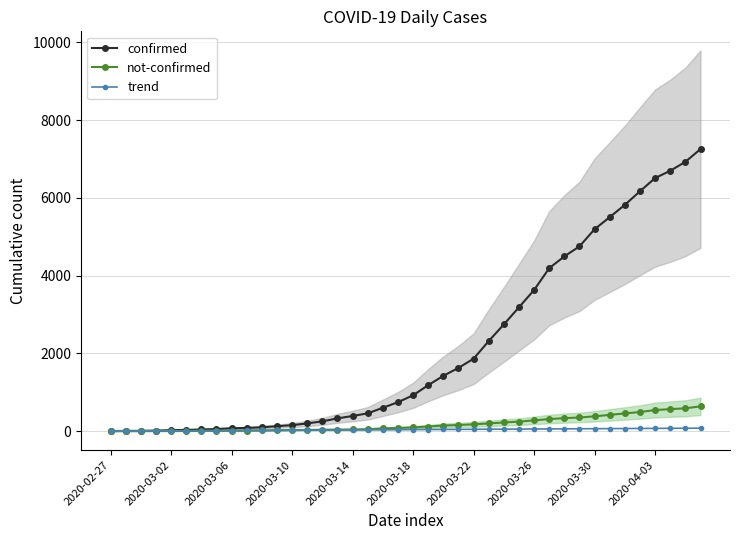

Which has a higher value, 13 or 33?

33